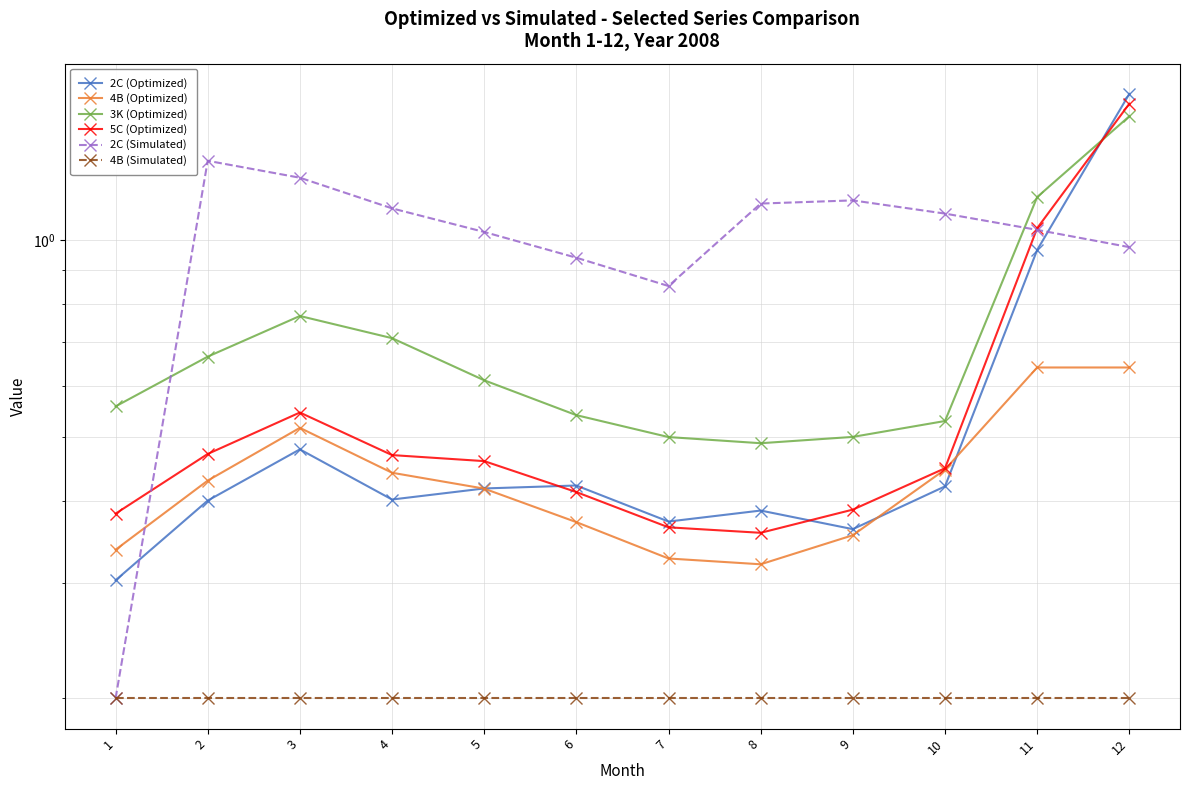

What is the average value of the 2C (Simulated) series?

1.0